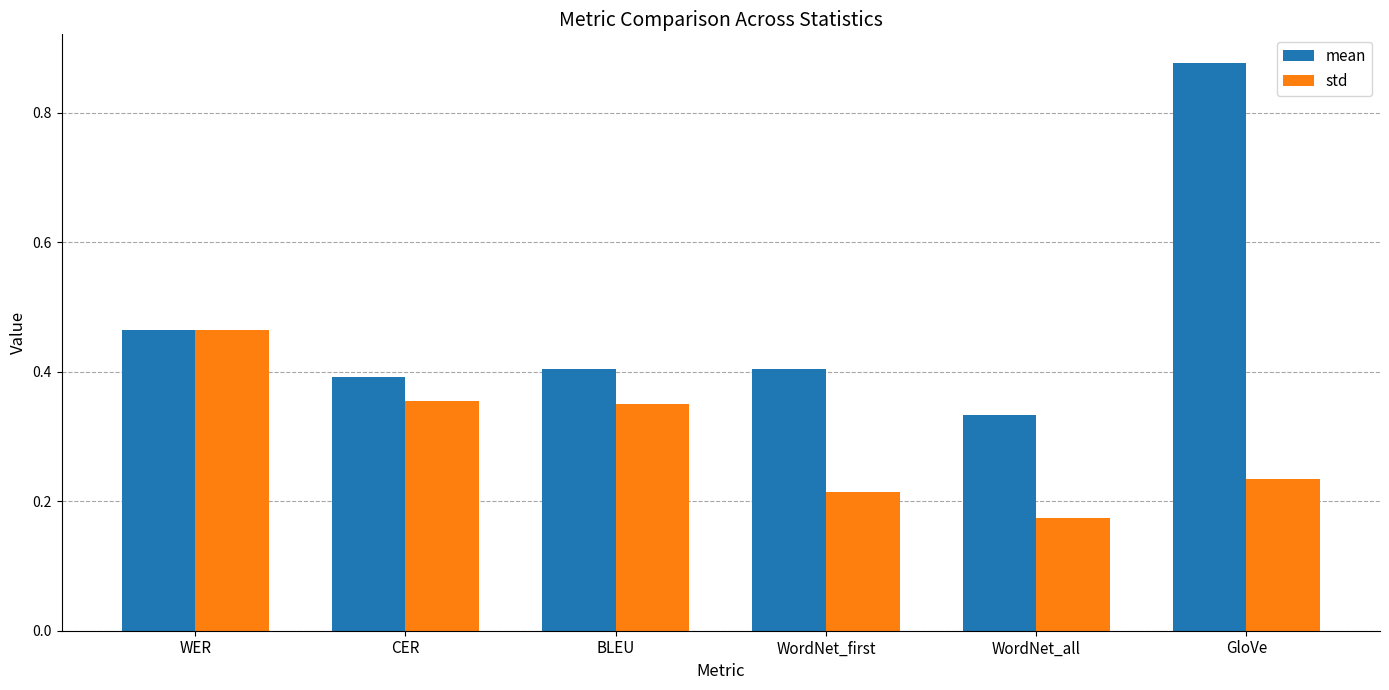

Which series has the largest total across all categories?

mean